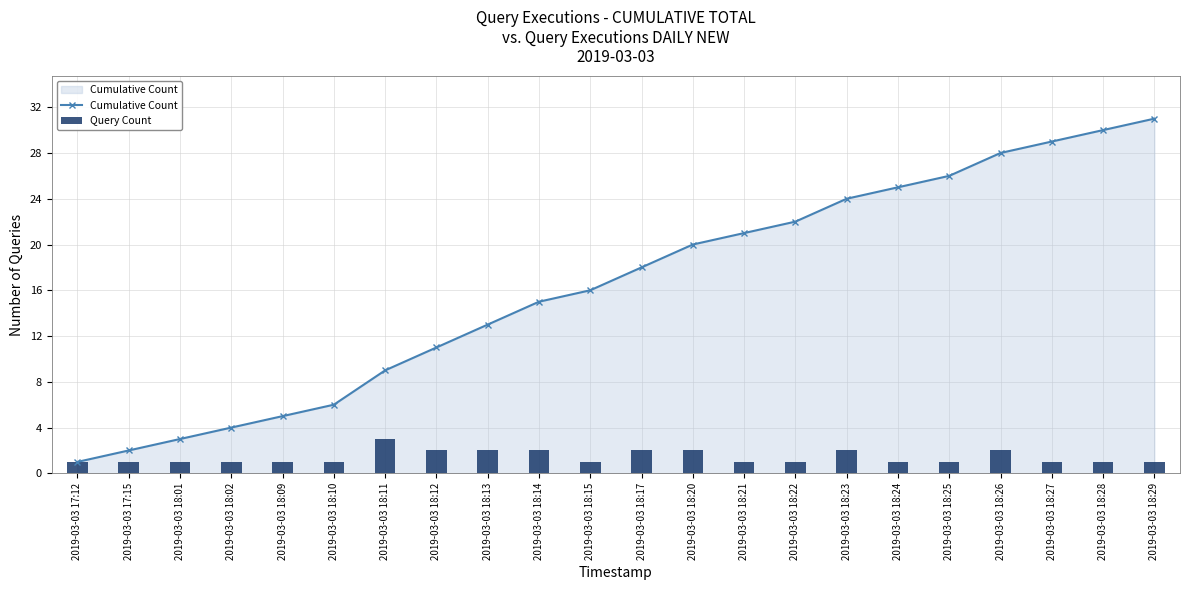

How many data points in Cumulative Count are above 18?

10